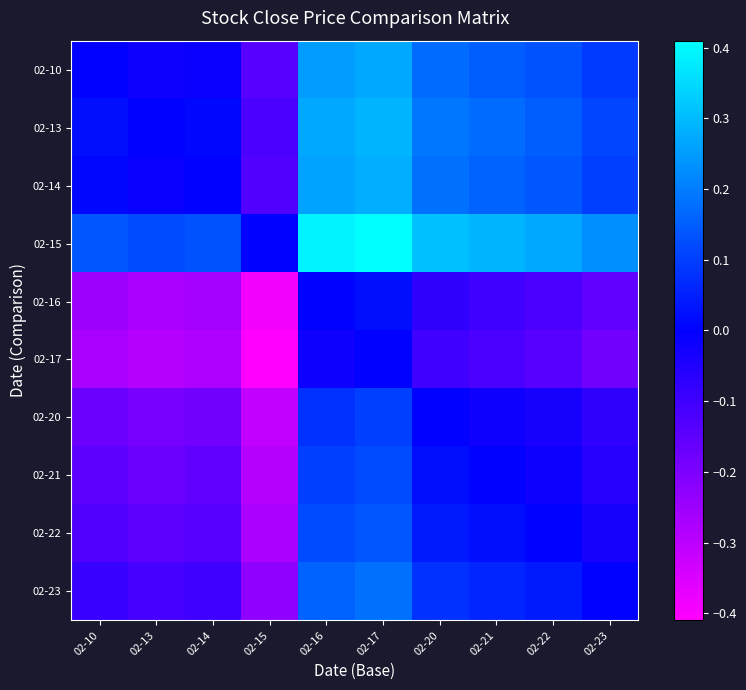

At 02-23, list the series in order from largest to smallest.

02-15, 02-13, 02-14, 02-10, 02-23, 02-22, 02-21, 02-20, 02-16, 02-17